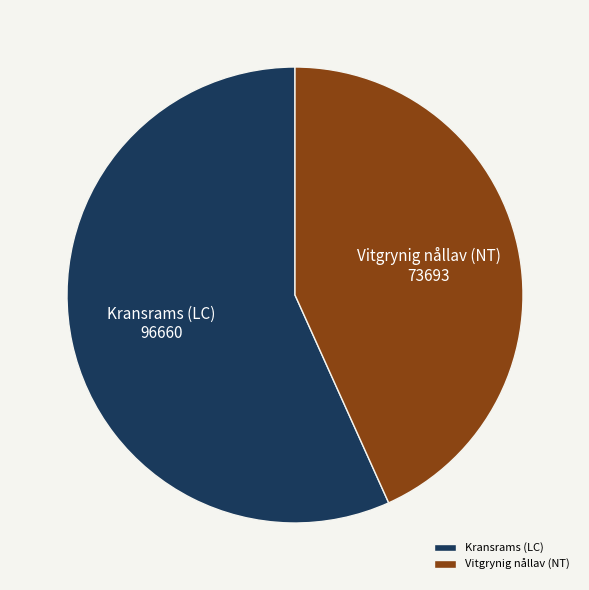

Which has a higher value, Kransrams (LC) or Vitgrynig nållav (NT)?

Kransrams (LC)